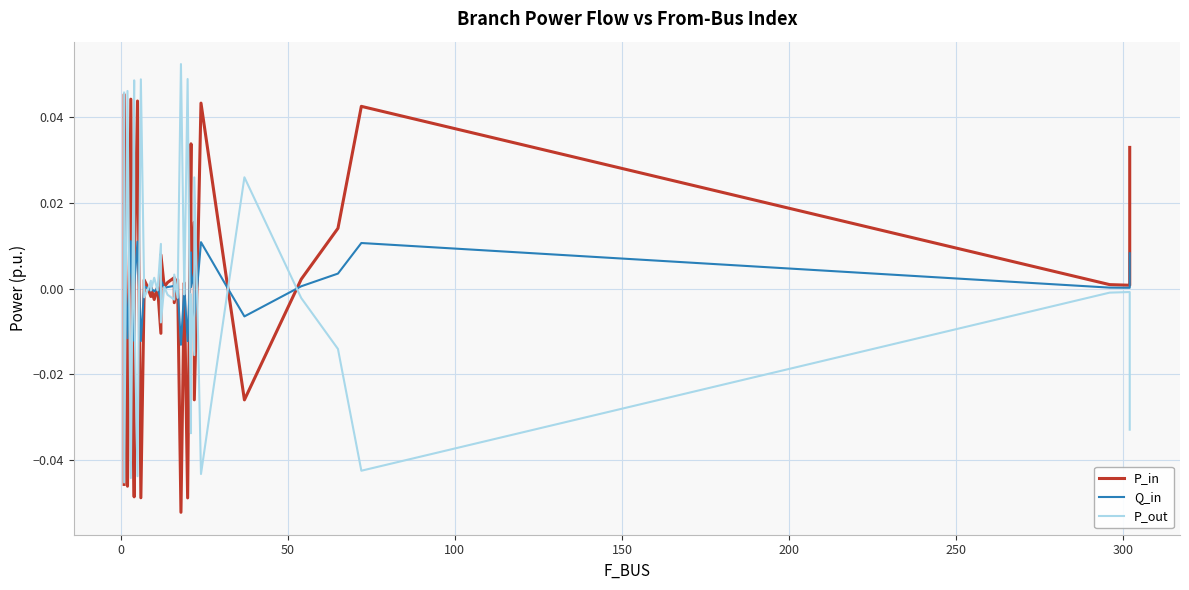

How many times do P_out and P_in cross each other?

23